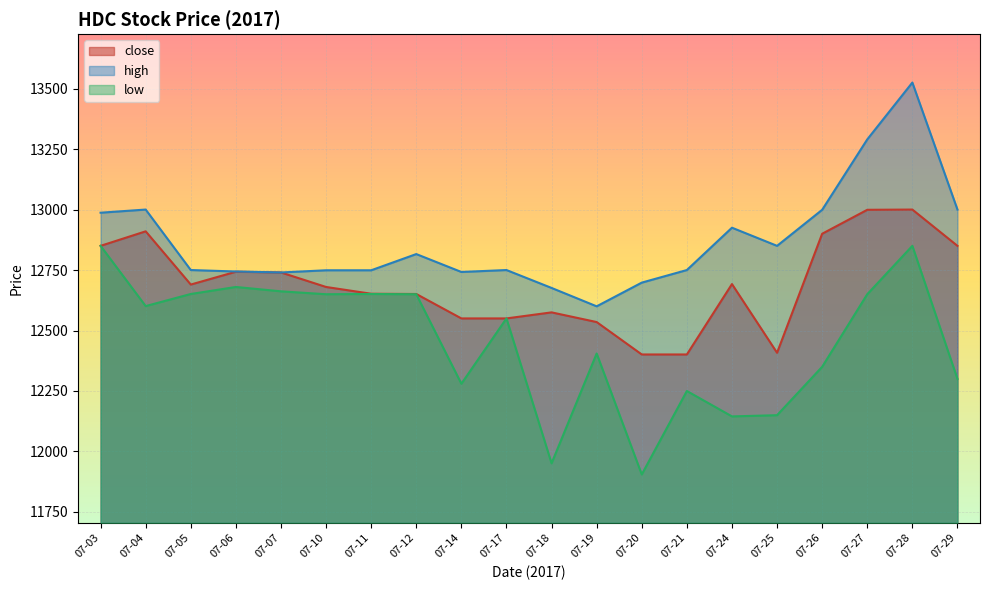

True or false: close and high intersect in this chart.

False